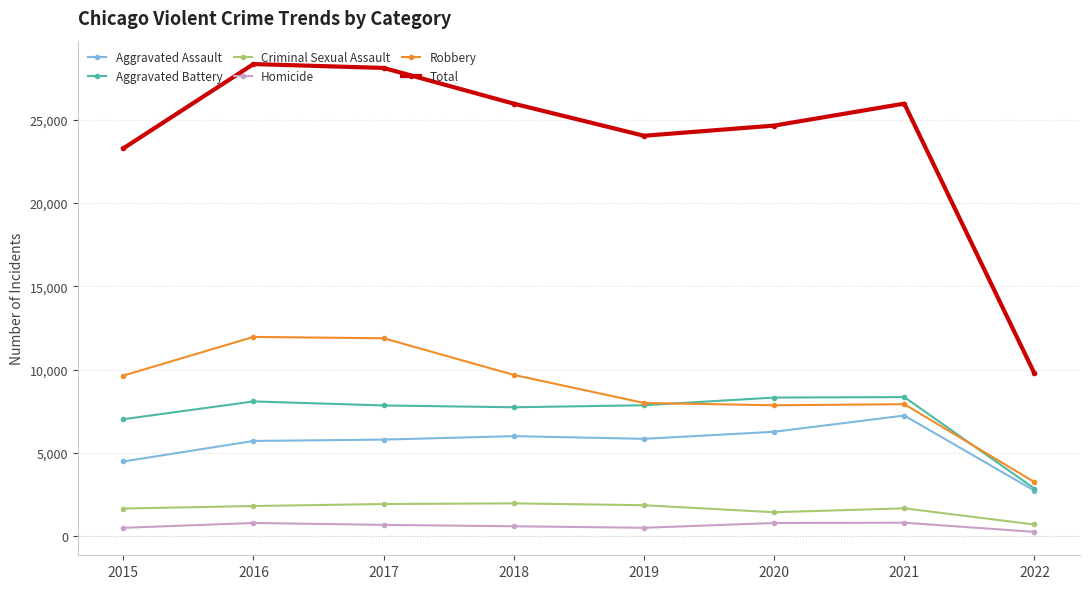

At 2018, list the series in order from largest to smallest.

Total, Robbery, Aggravated Battery, Aggravated Assault, Criminal Sexual Assault, Homicide